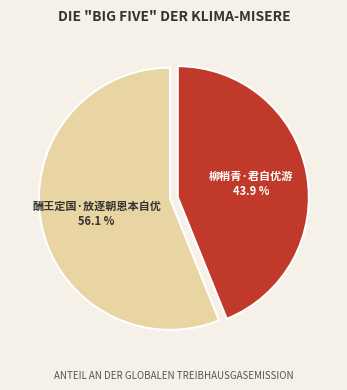

Approximately how many times larger is the value at 酬王定国·放逐朝恩本自优 compared to 柳梢青·君自优游?

1.3